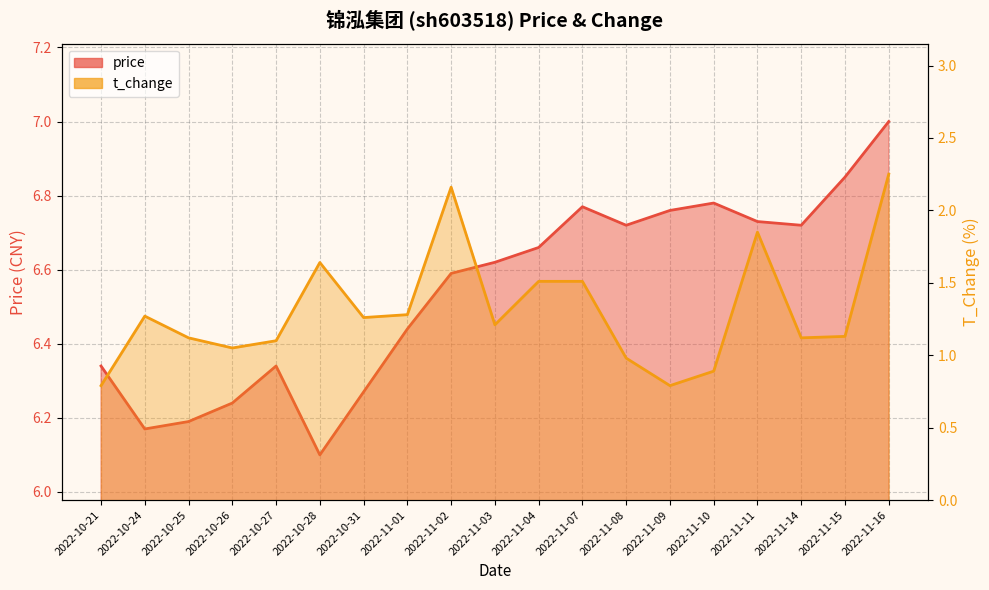

Count the price values in the range 6 to 7.

19